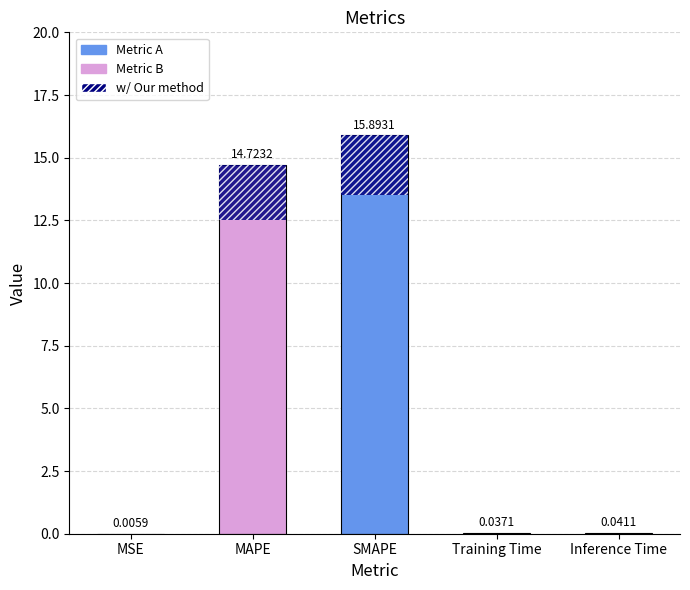

Where is the data nearest to the value 7?

Inference Time